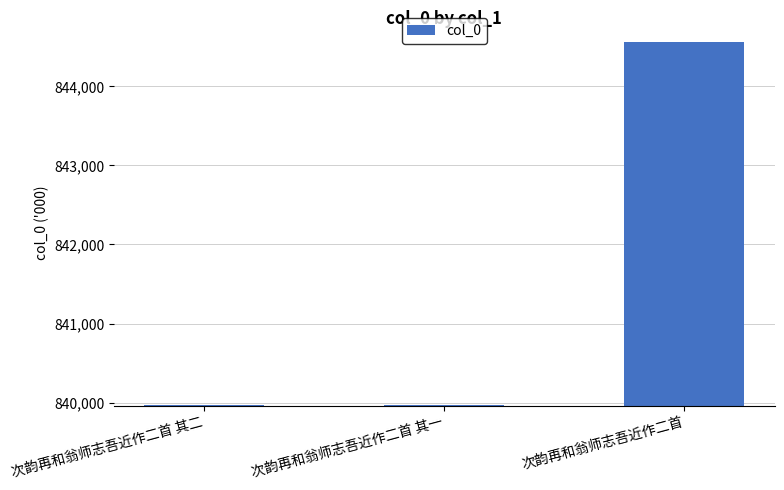

True or false: the data shows 273271 at 次韵再和翁师志吾近作二首 其一.

False